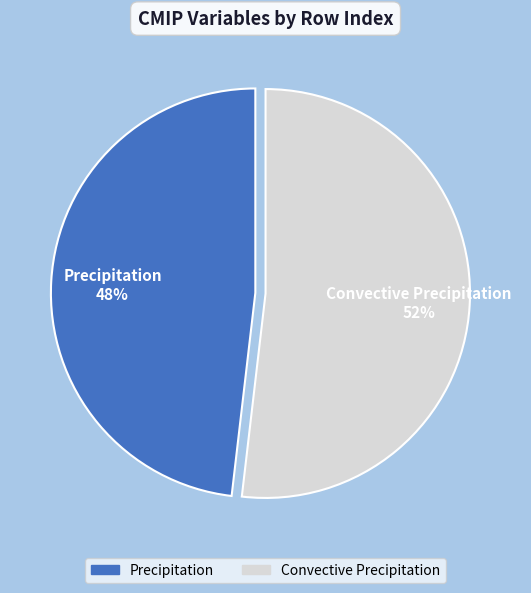

What percentage is the Precipitation slice, to the nearest percent?

48%